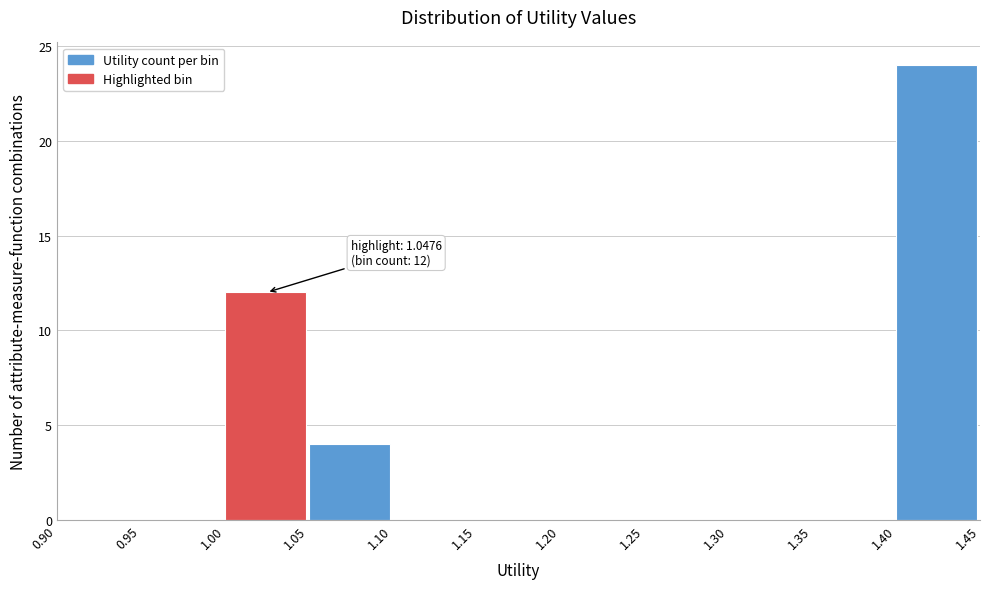

Over which range of the x-axis is the bar tallest?

1.40 to 1.45